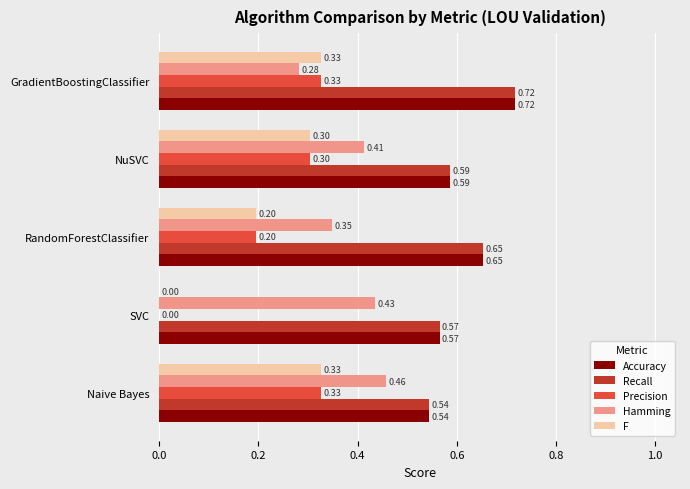

What is the sum of all Accuracy values?

3.1